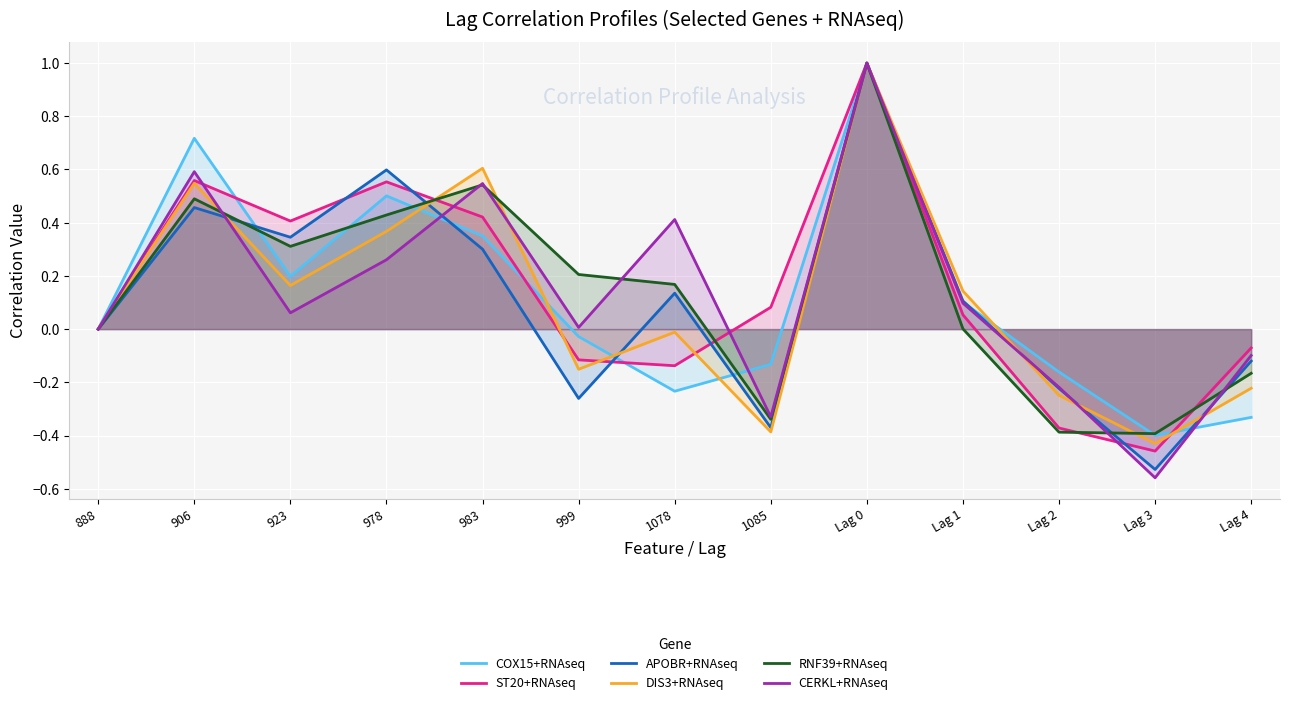

List the series in order of their peak value, lowest first.

COX15+RNAseq, ST20+RNAseq, APOBR+RNAseq, DIS3+RNAseq, RNF39+RNAseq, CERKL+RNAseq